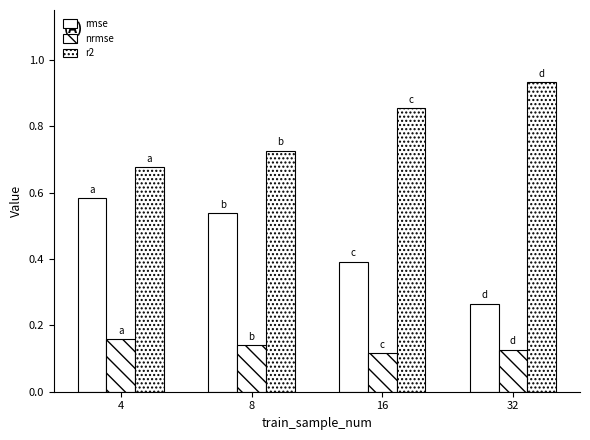

What is the sum of all r2 values?

3.2